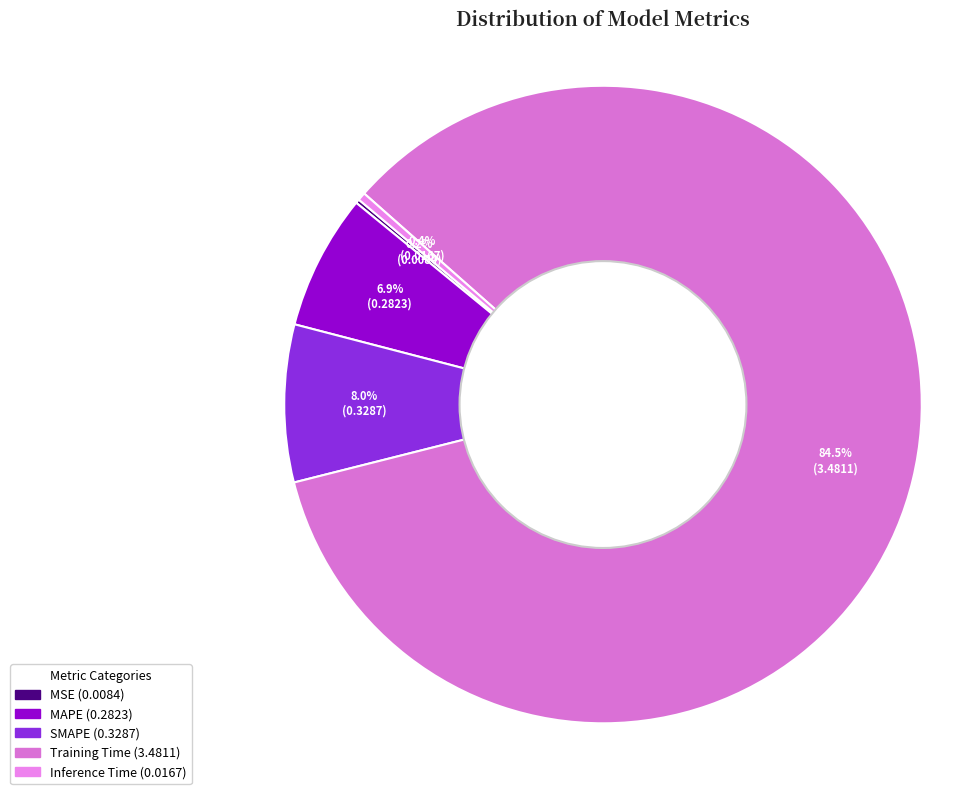

Is MSE the majority of the pie?

No